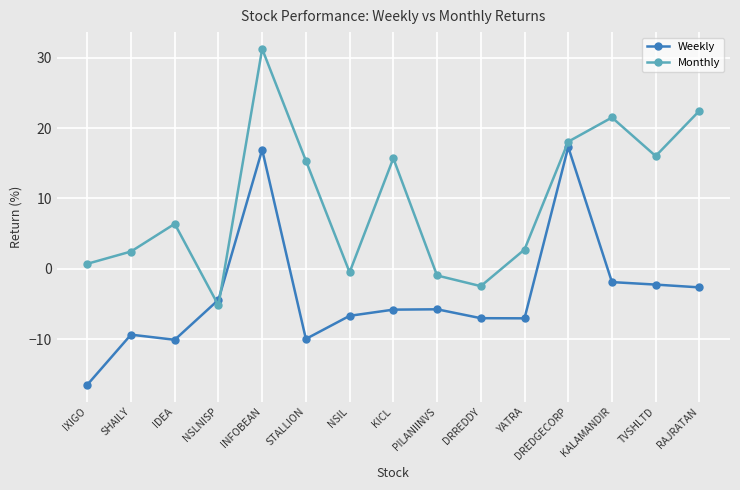

At which category is the sum across all series the highest?

INFOBEAN